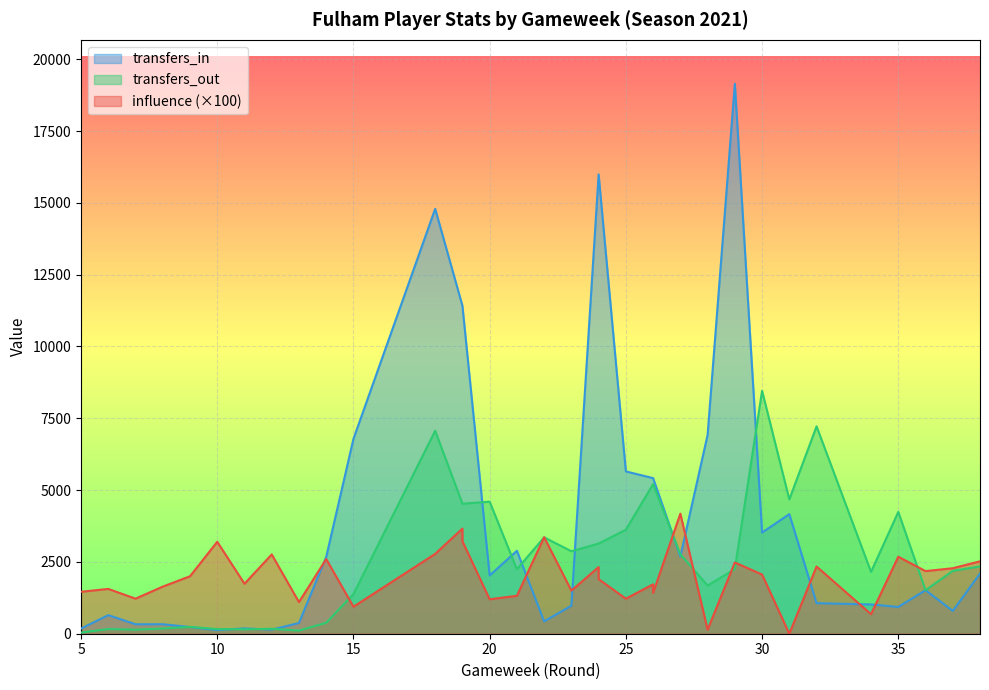

What is the value of the transfers_in point at the 2nd from the left?

647.0